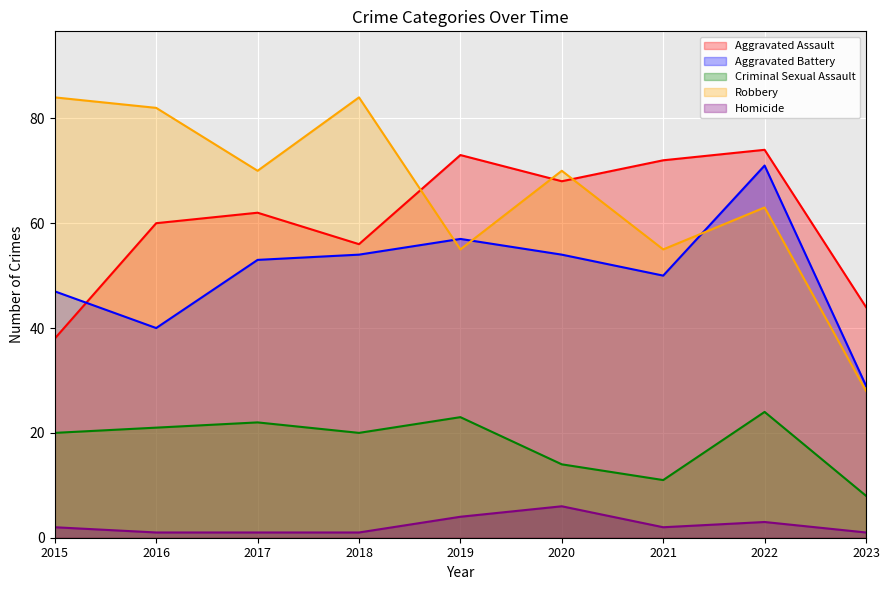

What is the sum of all Homicide values?

21